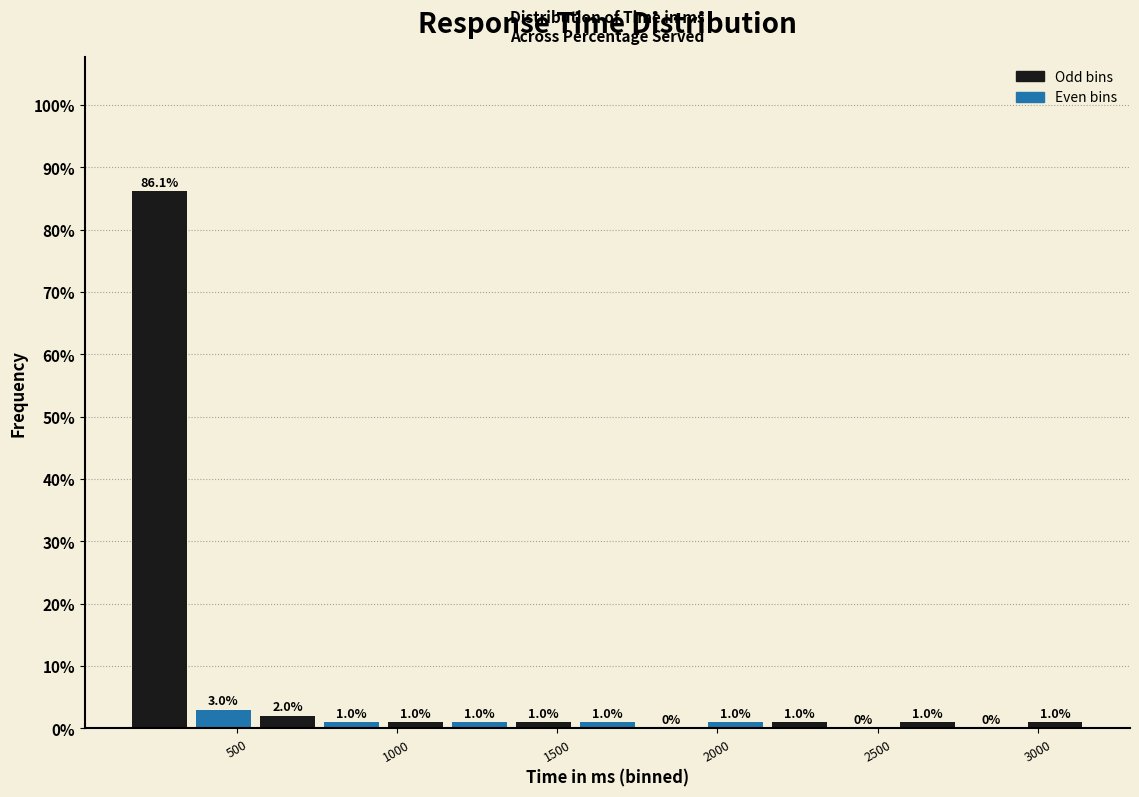

Around what value on the x-axis is the tallest bar? Give the approximate position of its centre, as read against the axis.

250